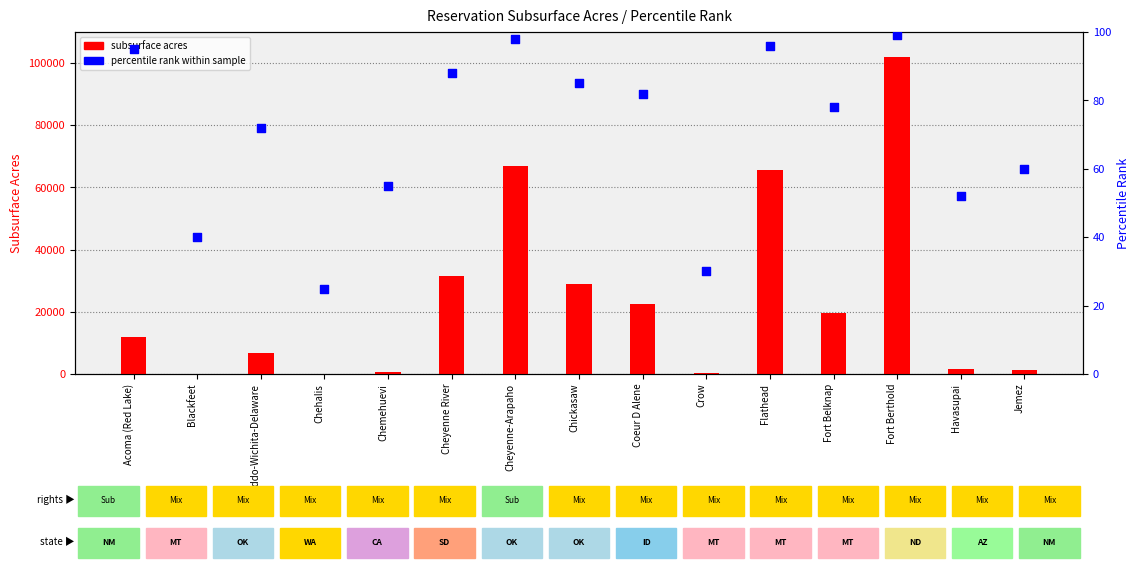

Which series has the largest total across all categories?

subsurface acres